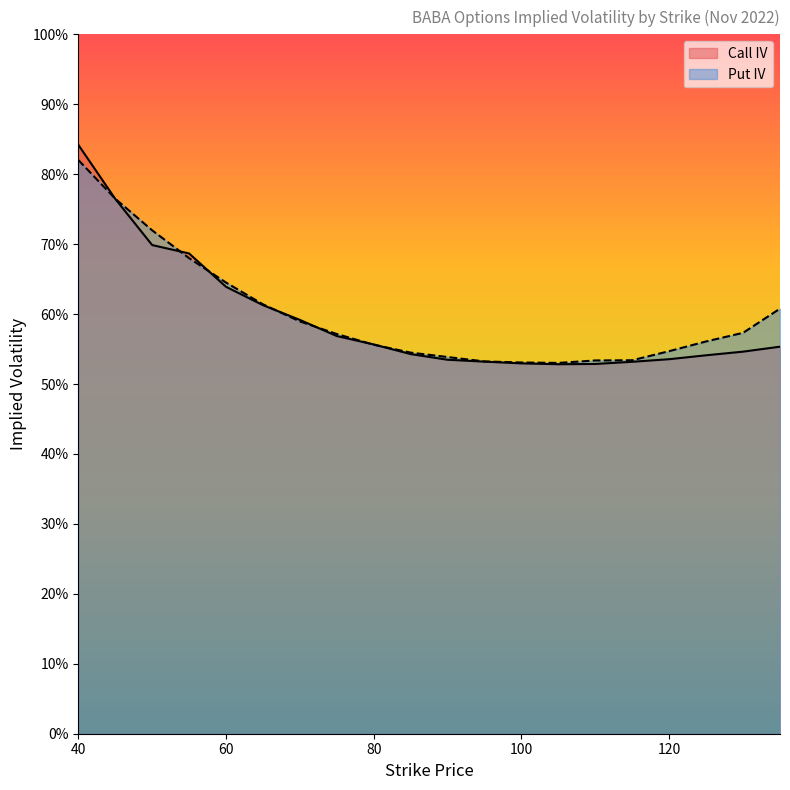

True or false: Put IV and Call IV cross at least once.

True